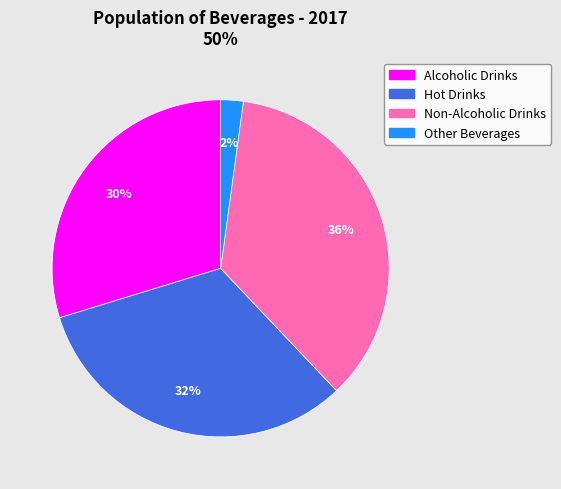

Is there a majority slice in this chart?

No